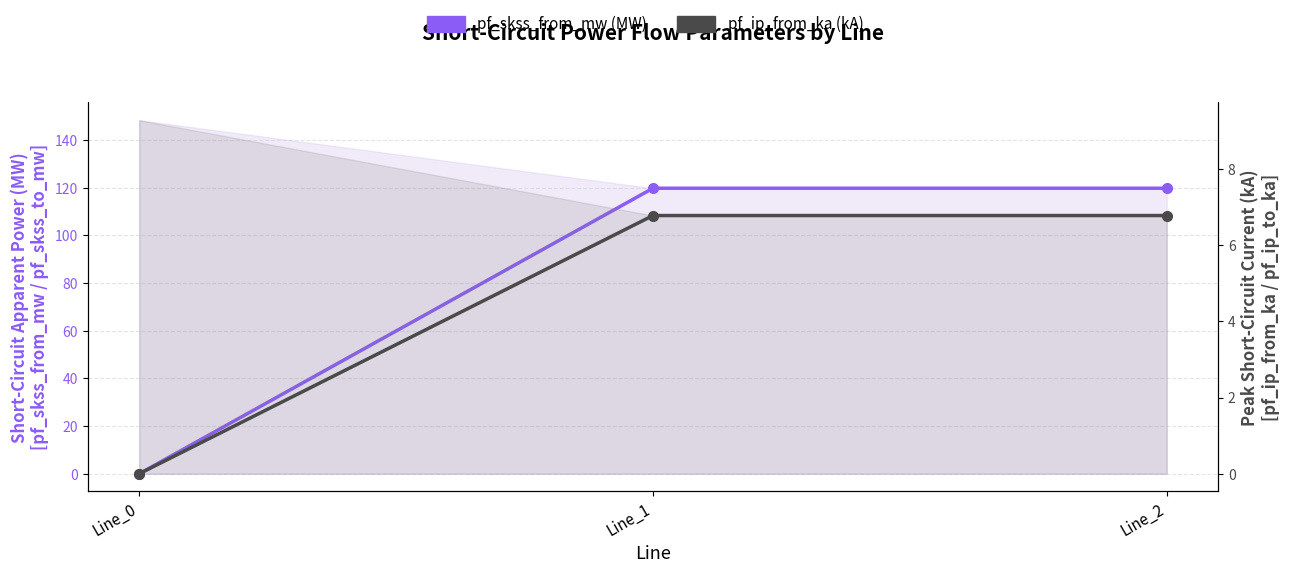

Is it true that pf_ip_from_ka equals 1.8 at Line_1?

False